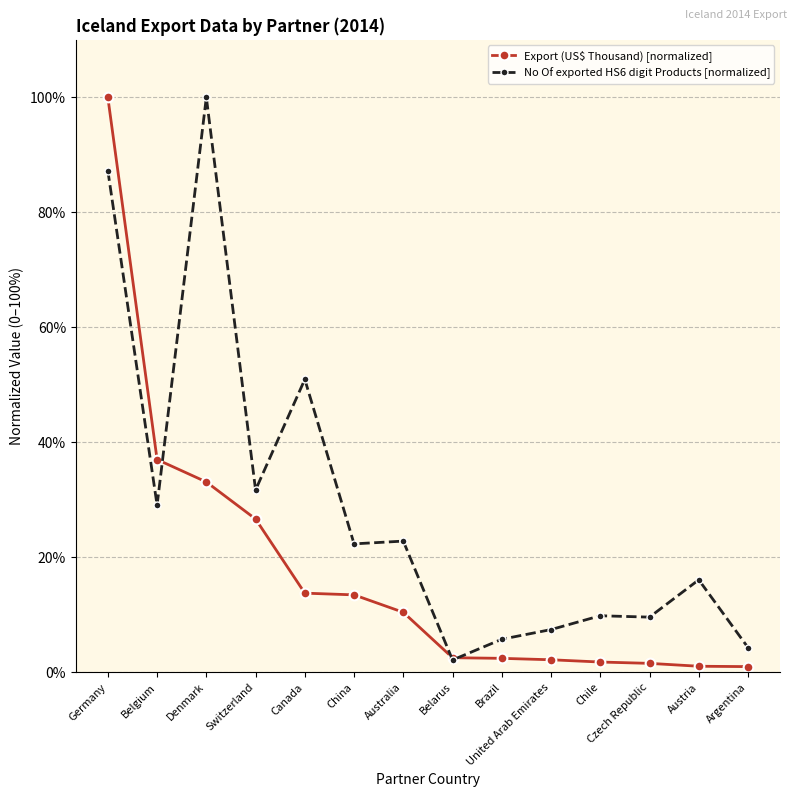

What is the sum of the Export (US$ Thousand) [normalized] values at Belarus and Denmark?

35.7